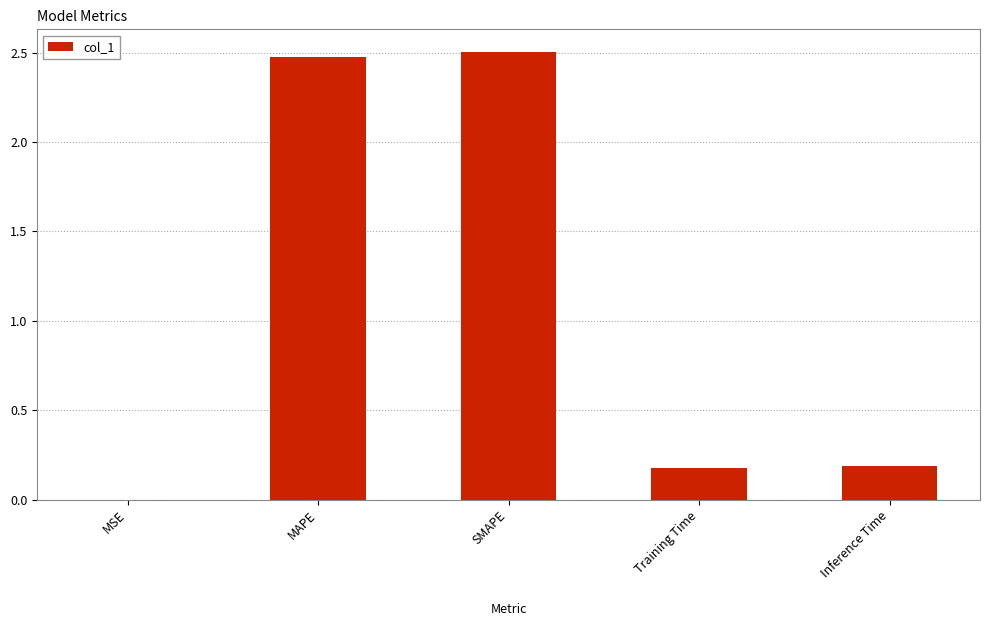

The chart shows a value of 4.1 at MAPE. True or false?

False